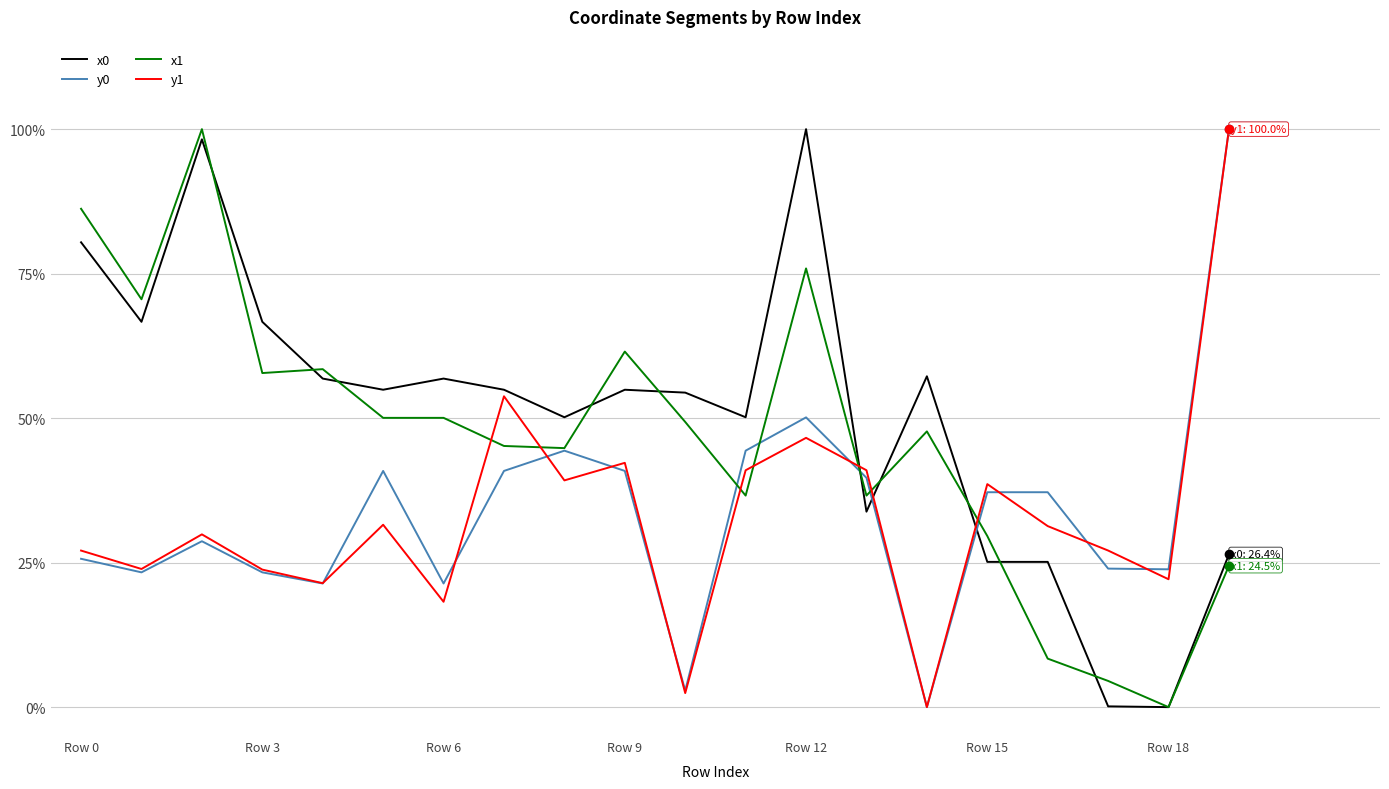

What are all the series names shown in the legend?

x0, y0, x1, y1